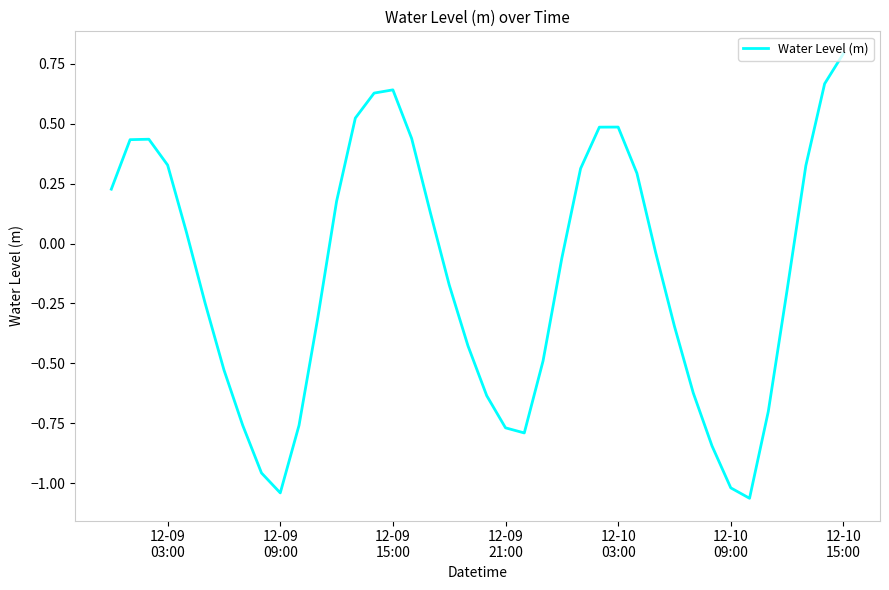

What is the difference between the maximum and minimum values?

1.9